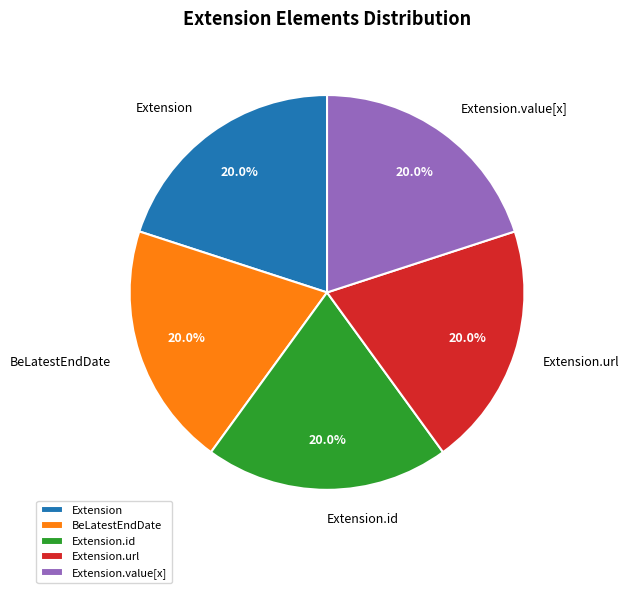

Is there any slice that represents more than half of the pie?

No